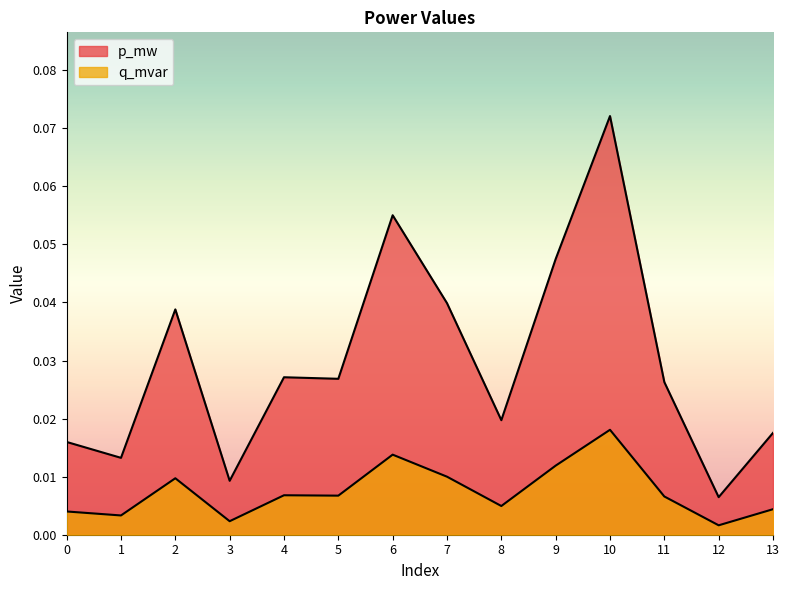

What is the total value across all series at 9?

0.1